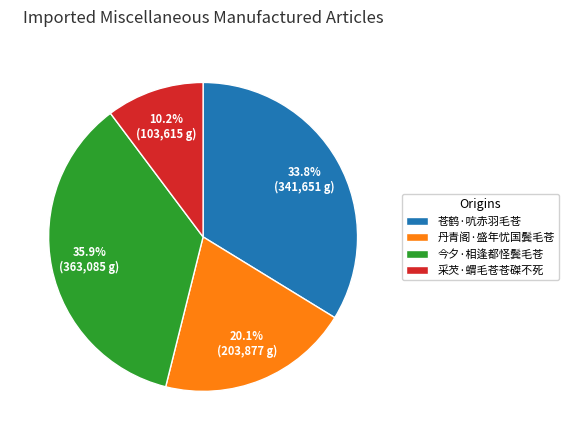

Which category has the biggest portion of the pie?

今夕·相逢都怪鬓毛苍